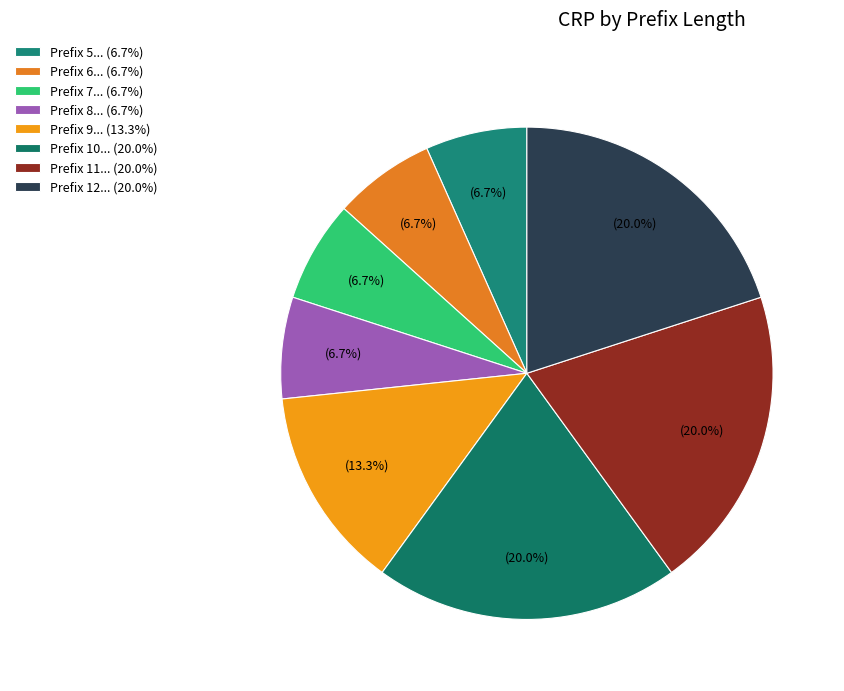

To the nearest percent, what is the average slice percentage?

12%